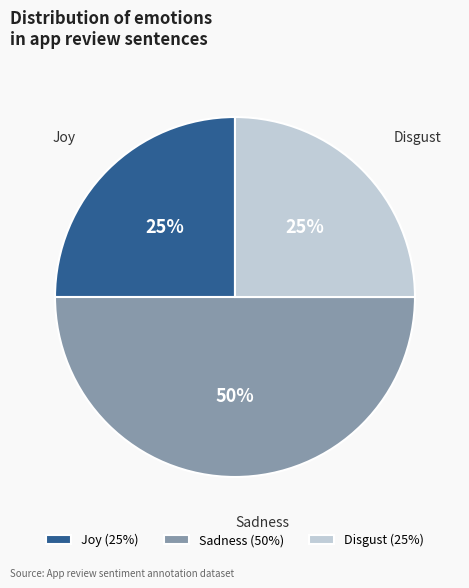

To the nearest percent, what portion does Disgust (25%) represent?

25%